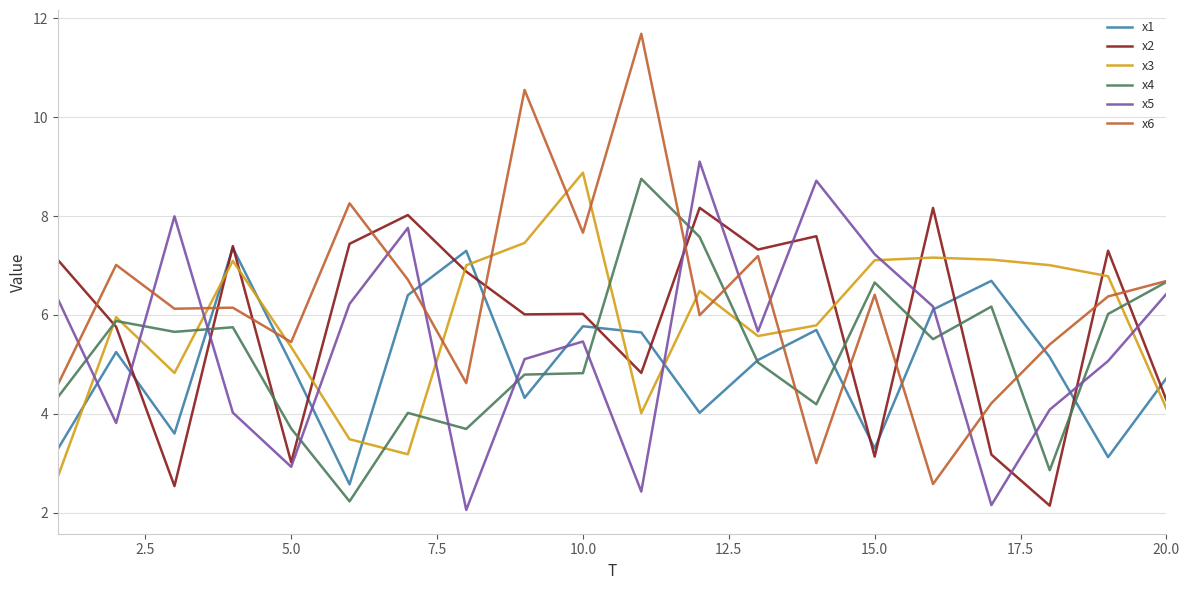

What is the highest value of the x4 series?

8.8